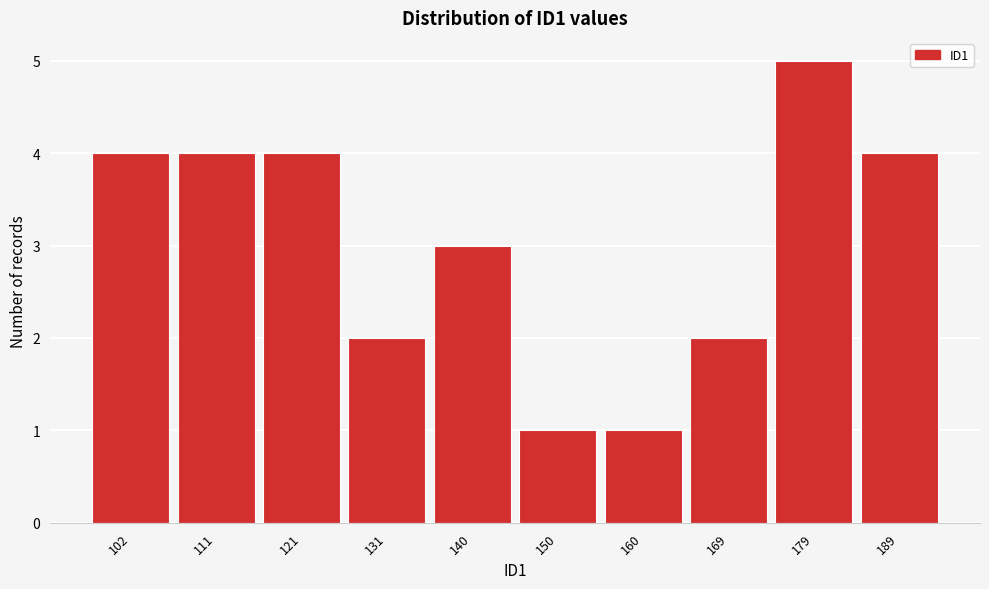

Reading left to right, transcribe all the data shown in this chart.

4	4	4	2	3	1	1	2	5	4